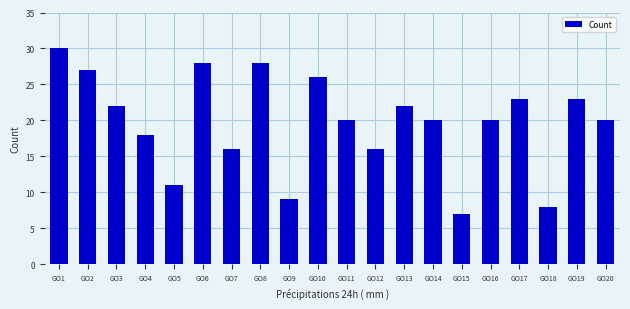

How many distinct data groups are displayed?

1